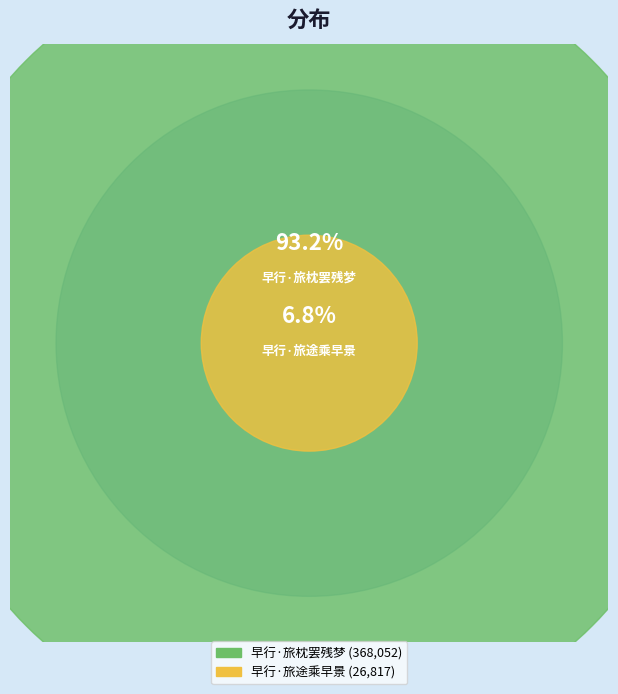

What is the largest slice in the pie chart?

早行·旅枕罢残梦